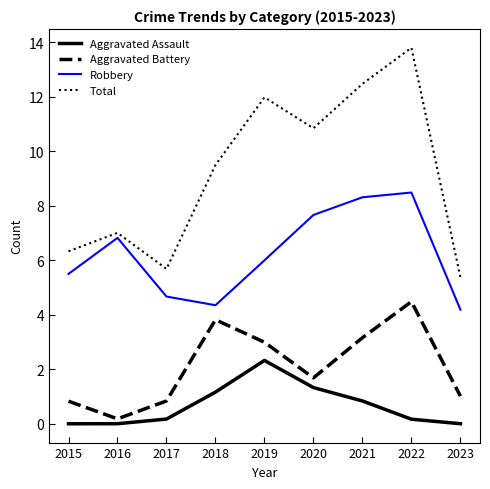

At how many categories does at least one series exceed 8?

5